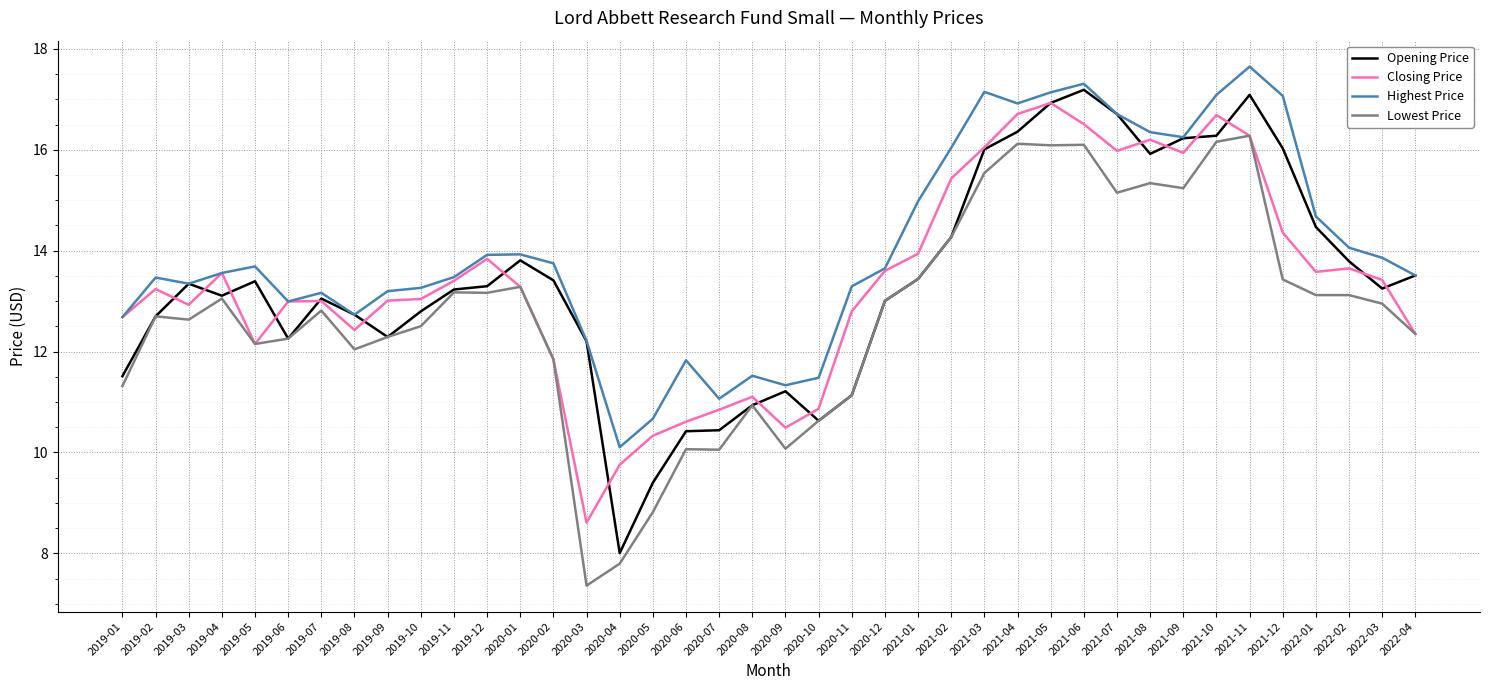

What position from the right is 2019-04?

37